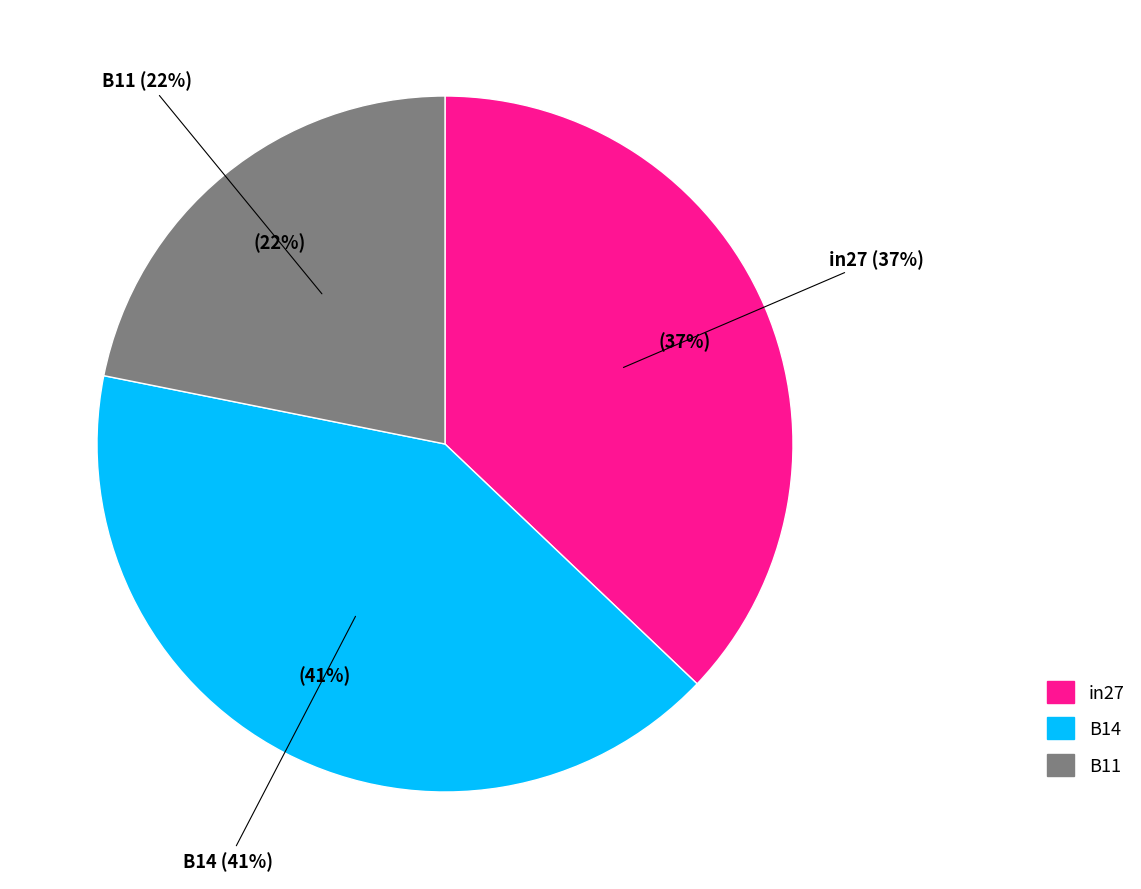

To the nearest percent, what is the combined percentage of B11 and in27?

59%